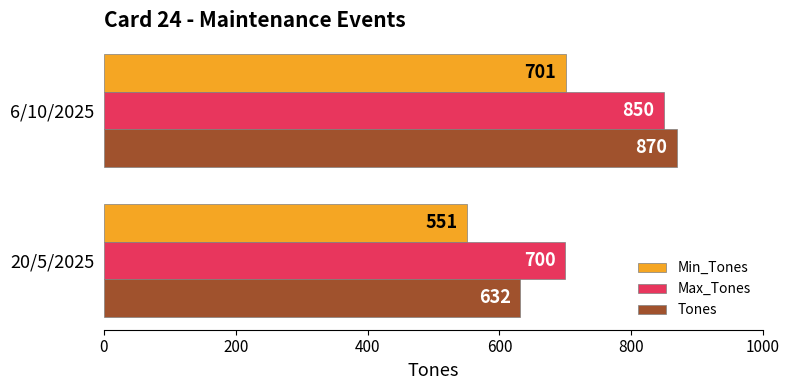

How many values in the Min_Tones series are below 701?

1